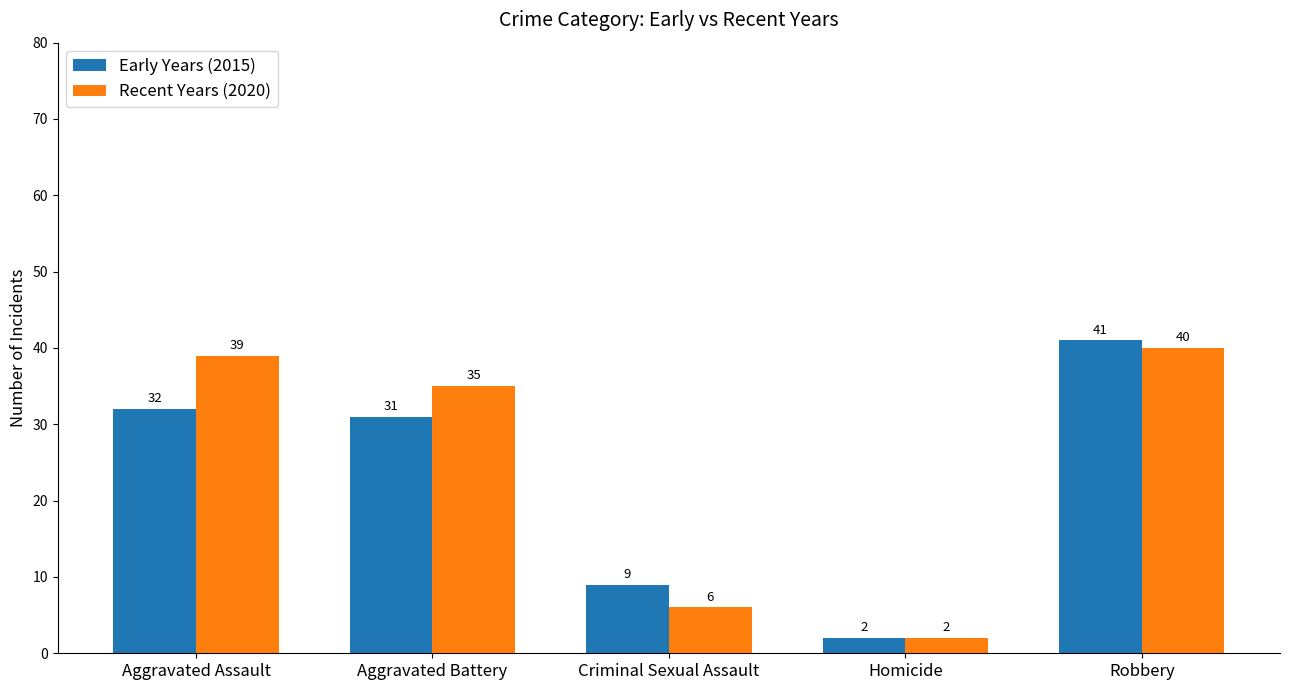

Is it true that Recent Years (2020) equals 39 at Aggravated Assault?

True